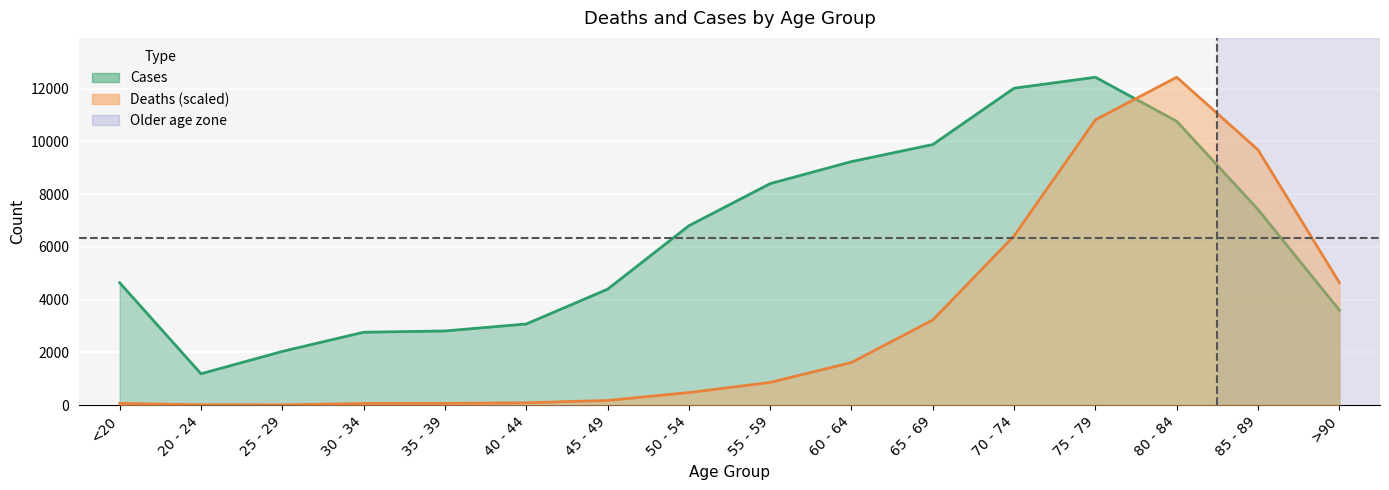

What position from the left is 35 - 39?

5